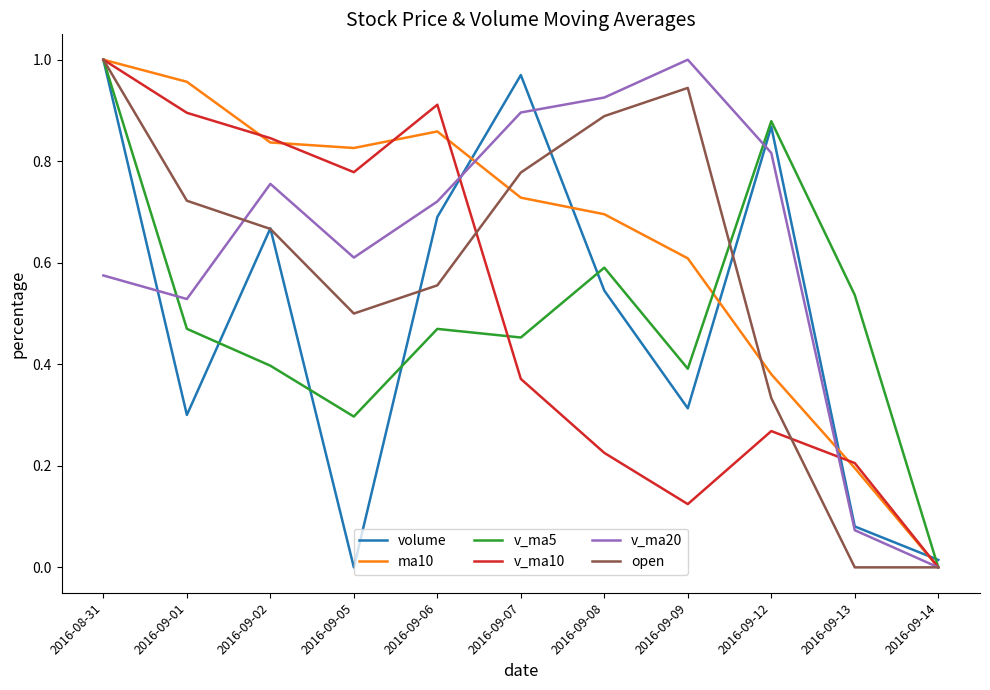

What are all the series names shown in the legend?

volume, ma10, v_ma5, v_ma10, v_ma20, open